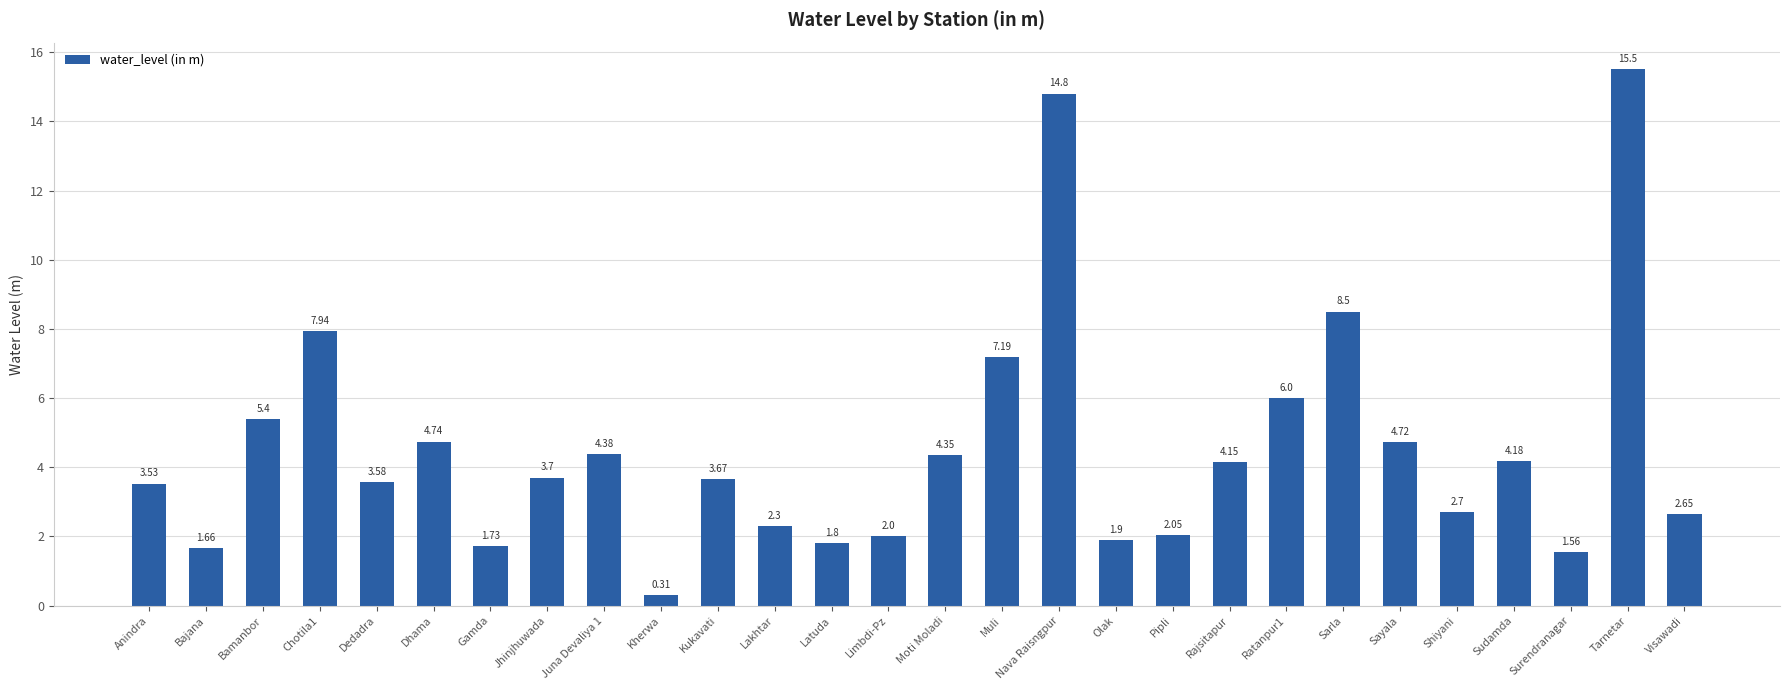

How many data points are less than 3?

11